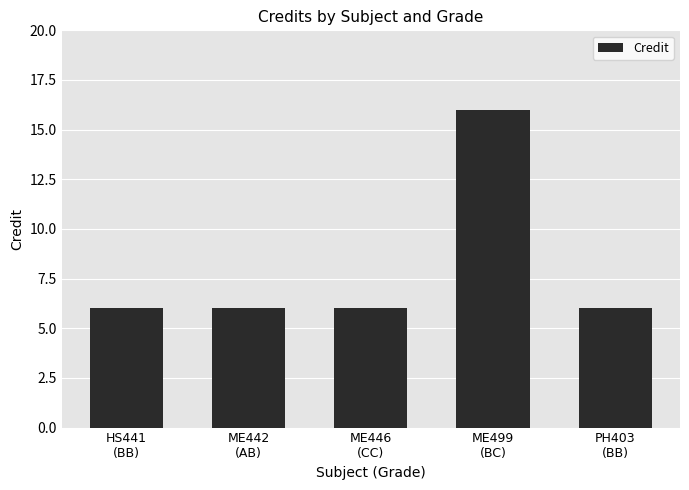

Reading left to right, transcribe all the data shown in this chart.

HS441
(BB)=6	ME442
(AB)=6	ME446
(CC)=6	ME499
(BC)=16	PH403
(BB)=6